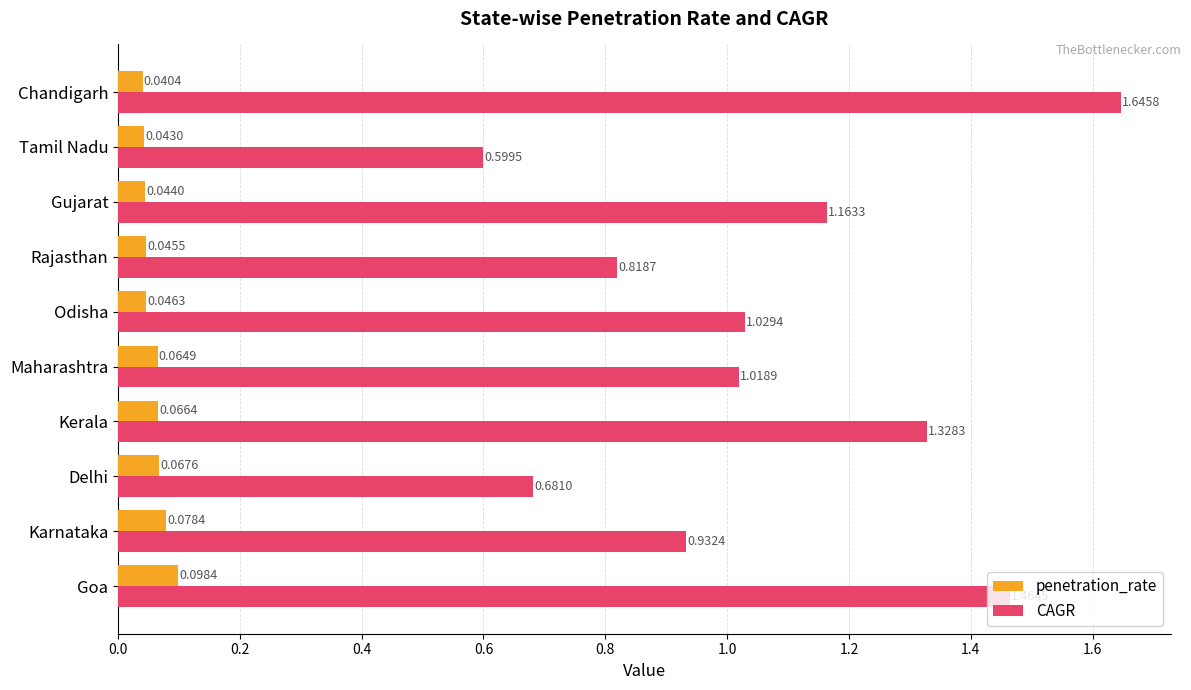

Rank the series by their average value, from highest to lowest.

CAGR, penetration_rate